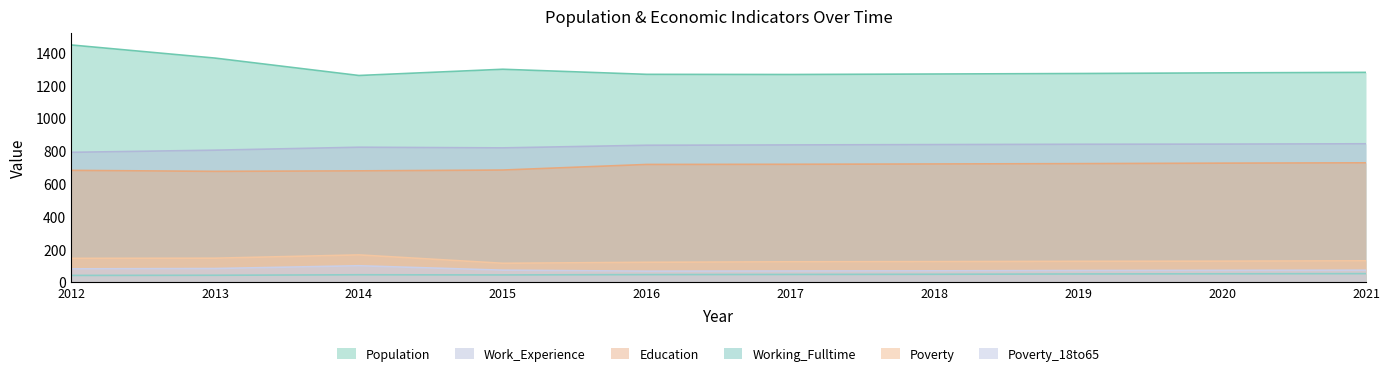

What are all the series names shown in the legend?

Population, Work_Experience, Education, Working_Fulltime, Poverty, Poverty_18to65